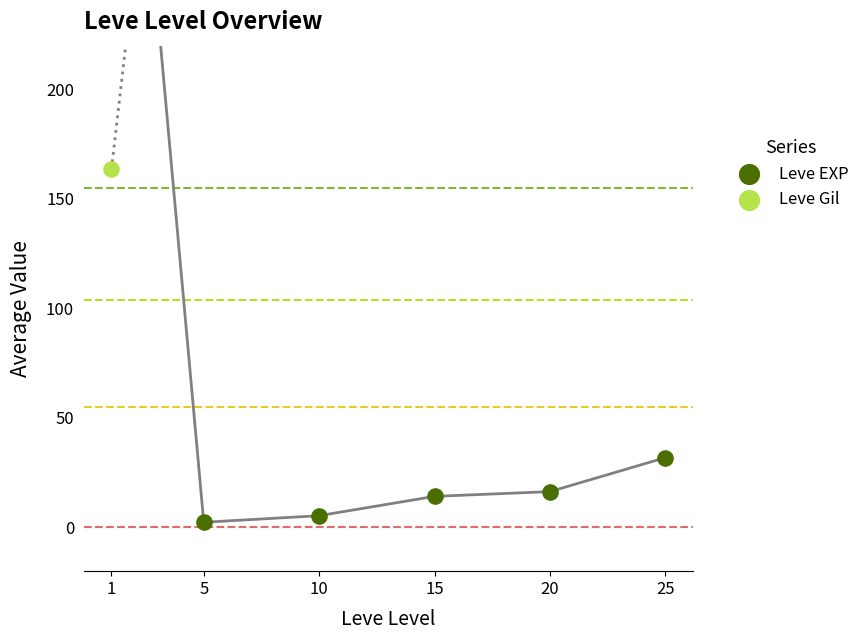

Which series has the largest total across all categories?

Leve Gil